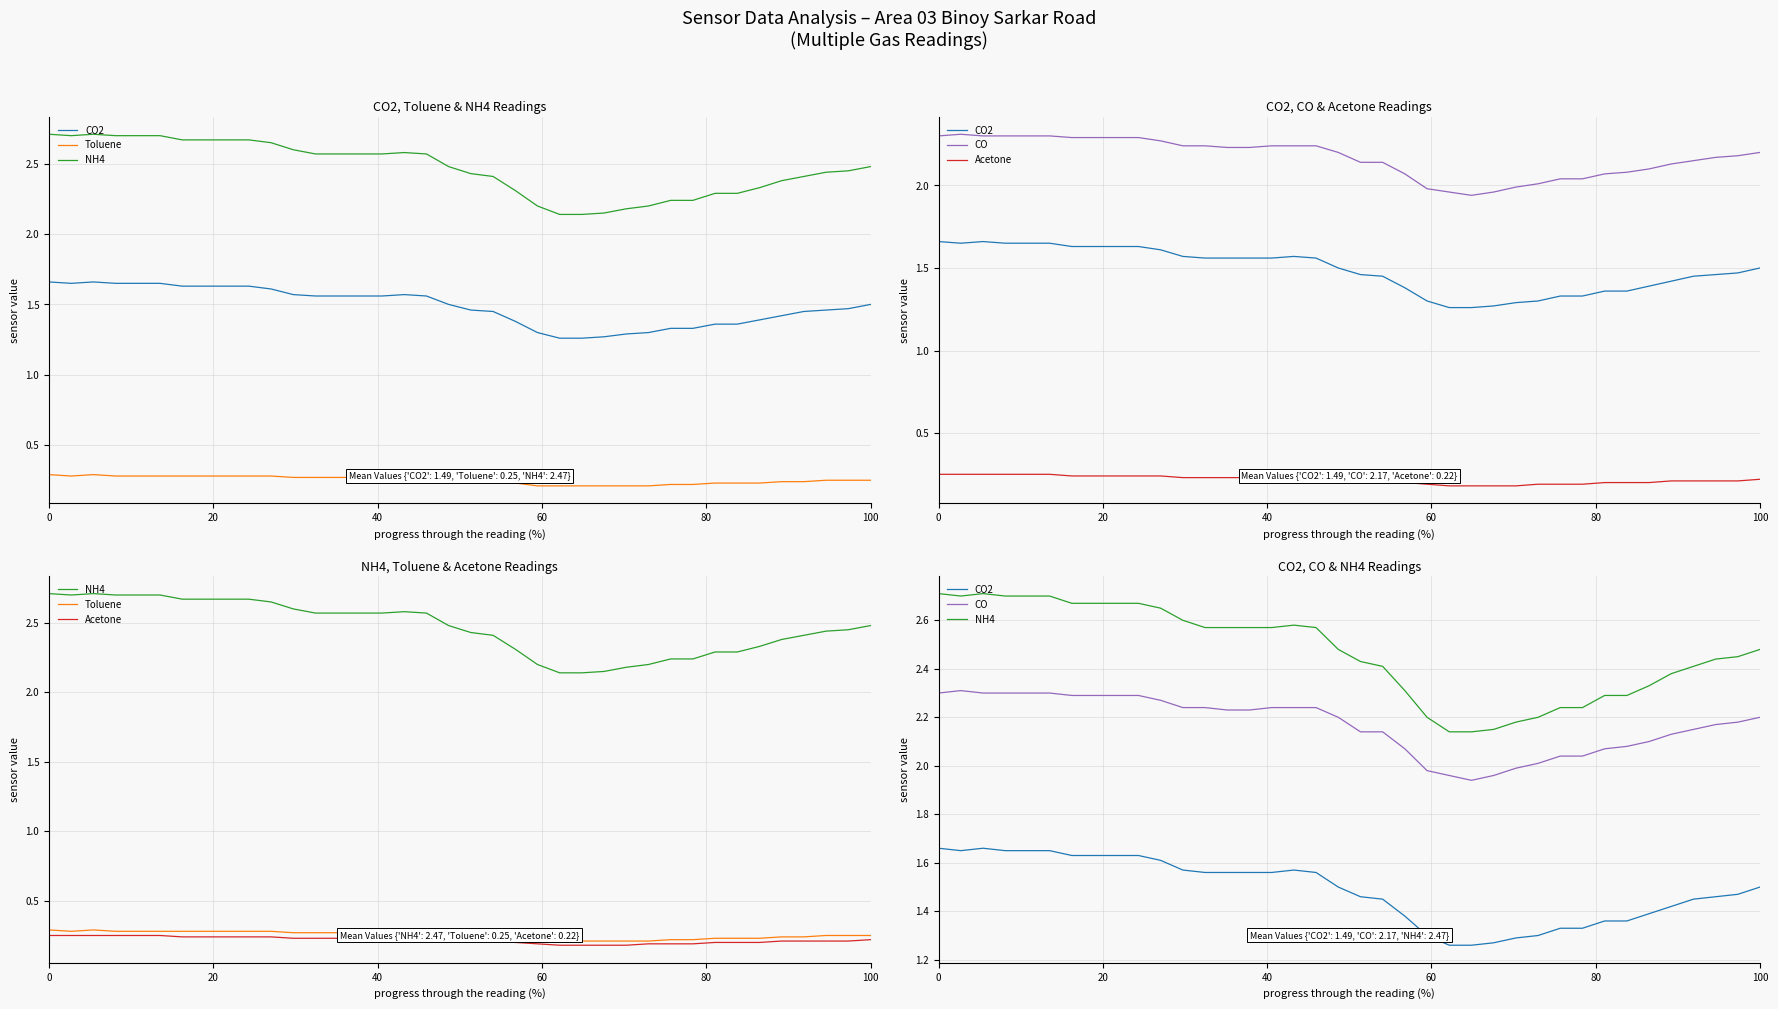

What is the lowest value of the Toluene series?

0.2